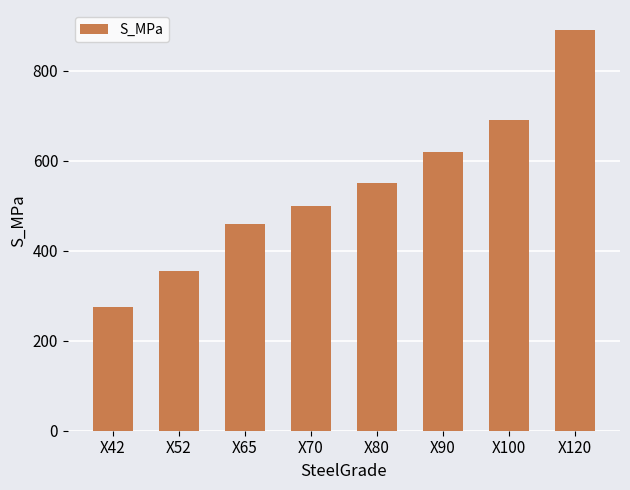

Rank the categories by value from highest to lowest.

X120, X100, X90, X80, X70, X65, X52, X42